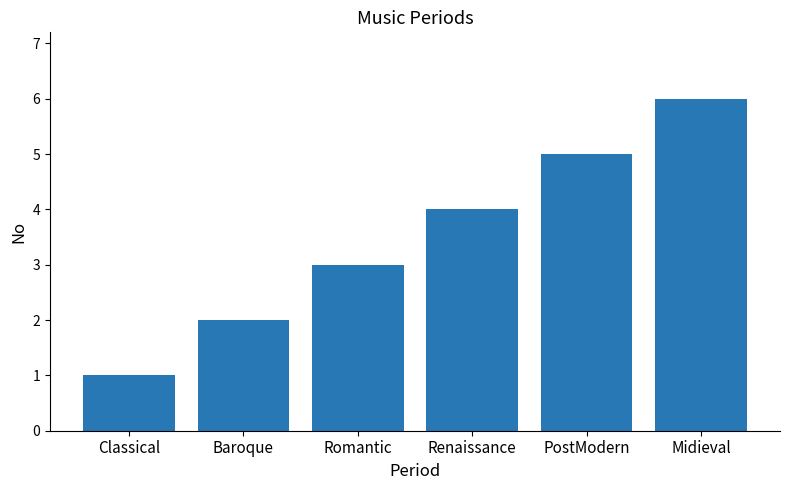

What is the minimum value shown in the chart?

1